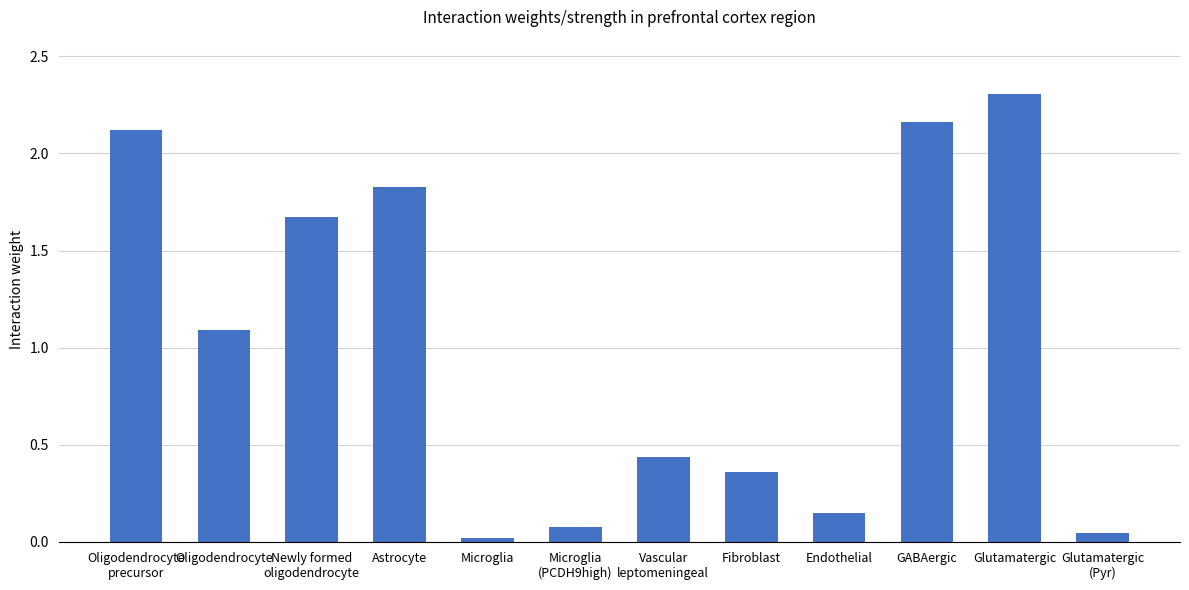

What is the greatest value displayed?

2.3